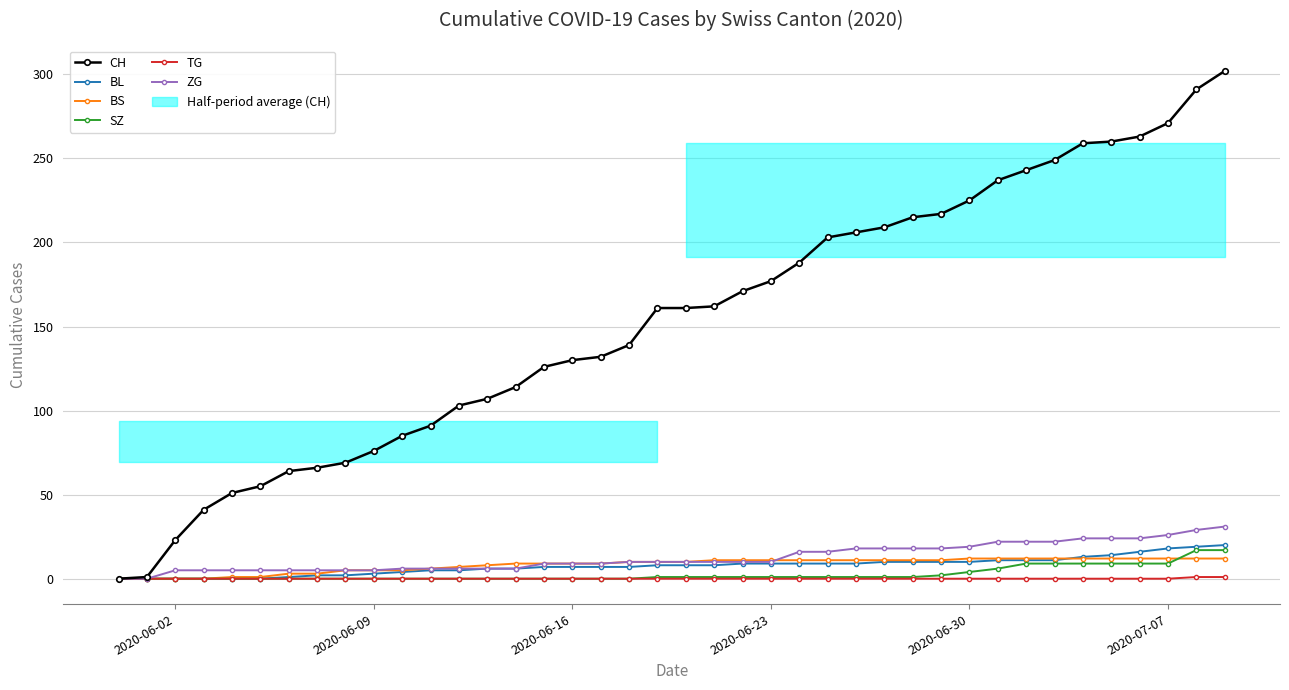

What is the difference between the maximum and minimum values in the TG series?

1